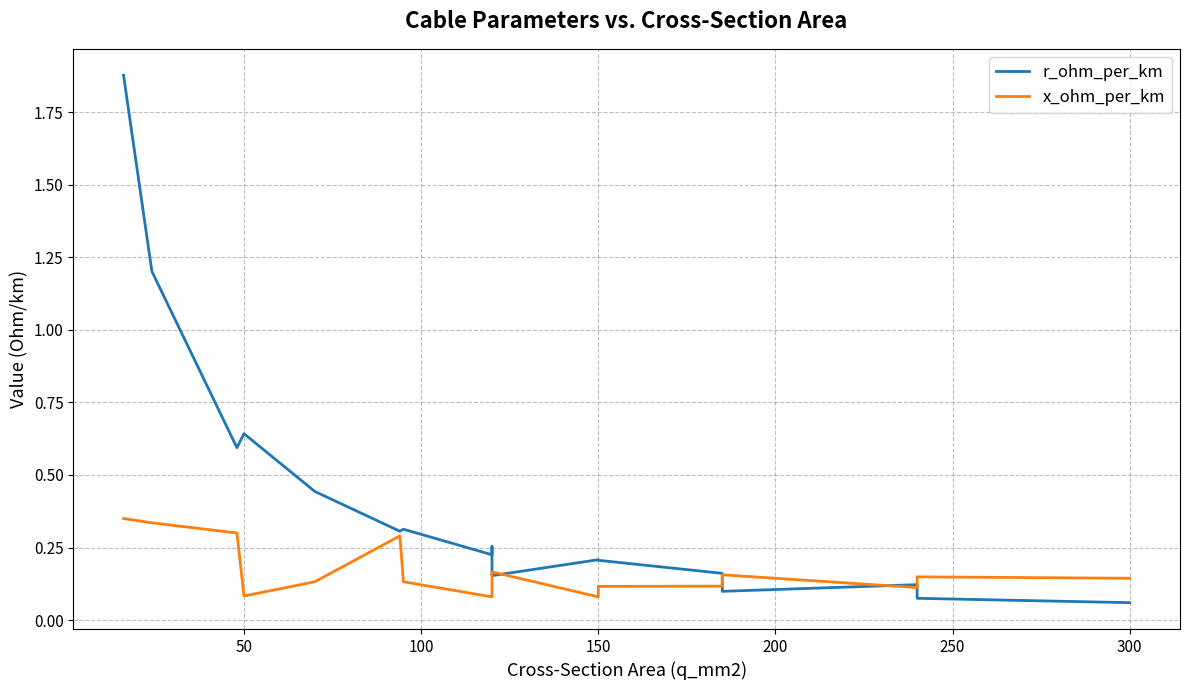

What are all the series names shown in the legend?

r_ohm_per_km, x_ohm_per_km